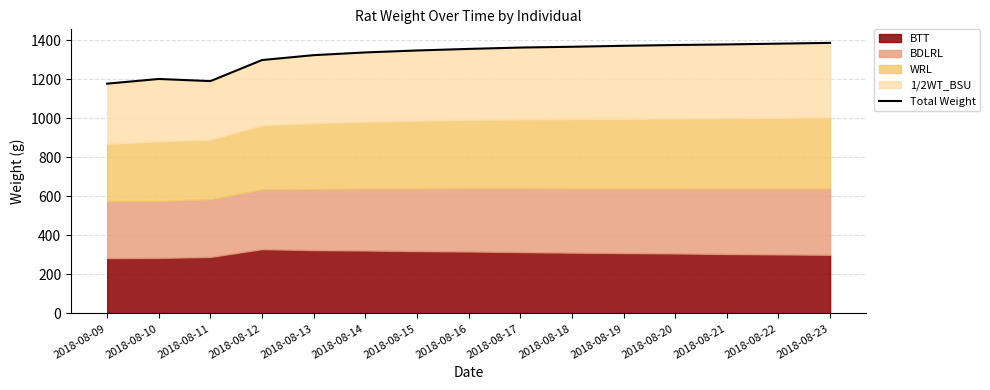

Between 2018-08-13 and 2018-08-11, which is larger?

2018-08-13